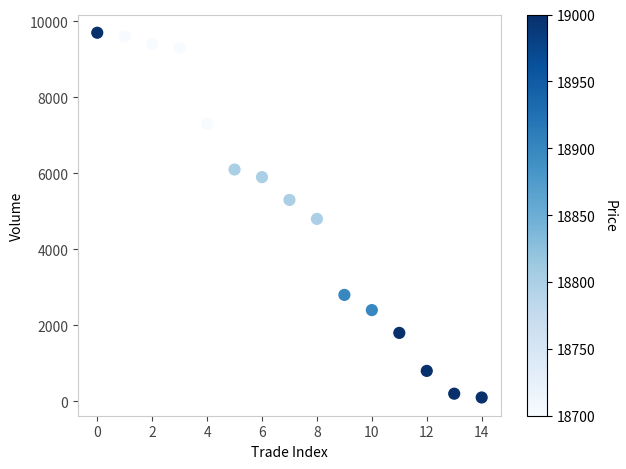

What is the range of Y values (max minus min)?

9600